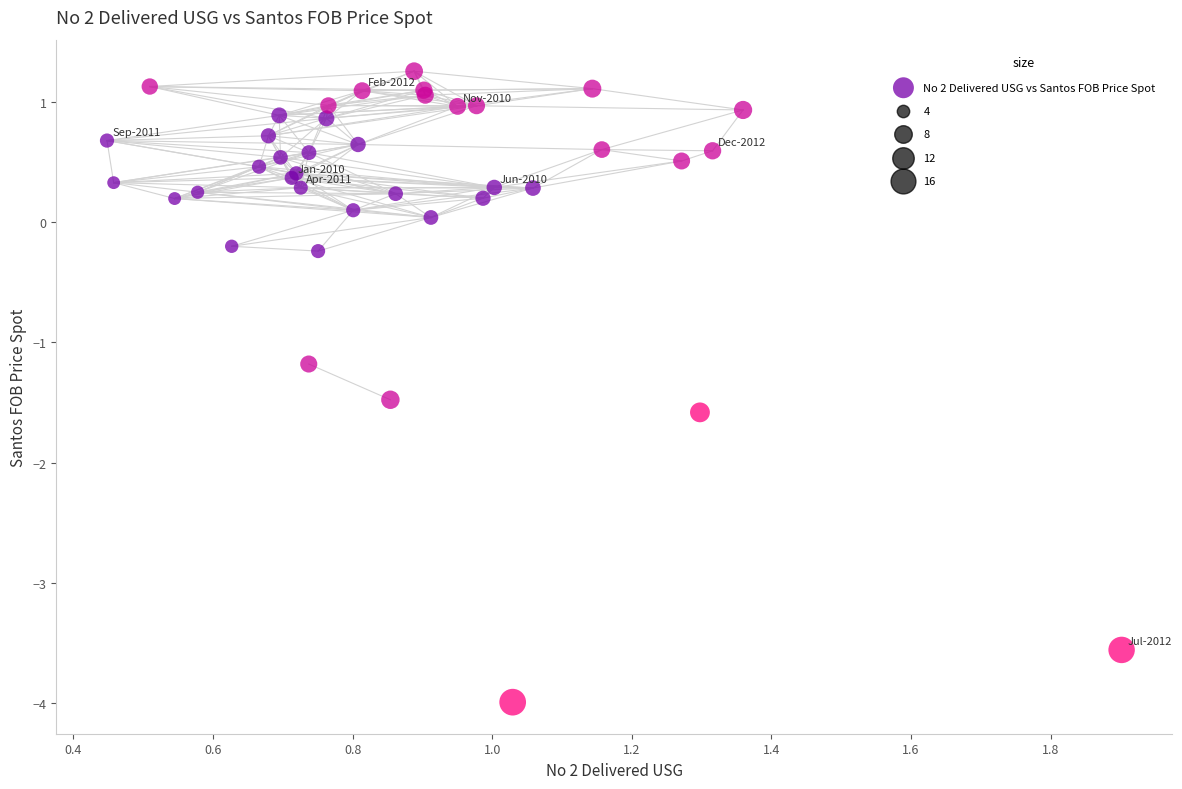

What Y value in the scatter plot is closest to -1?

-1.2